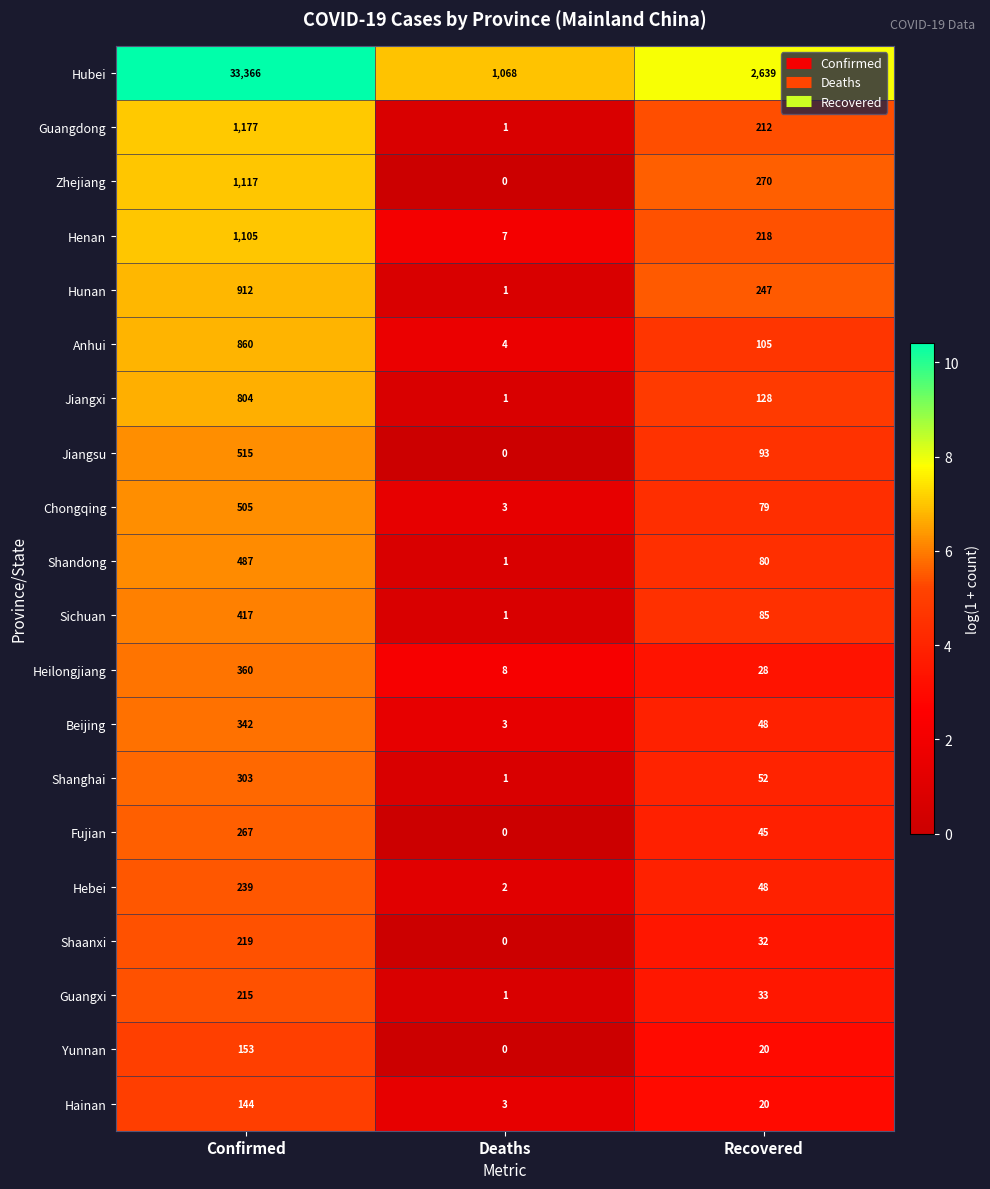

How many series are shown in this chart?

20